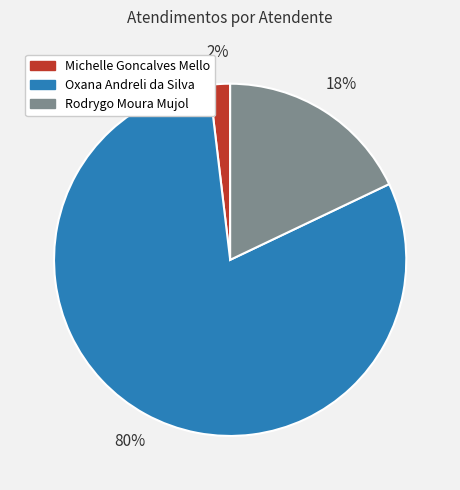

Which slice is the largest?

Oxana Andreli da Silva